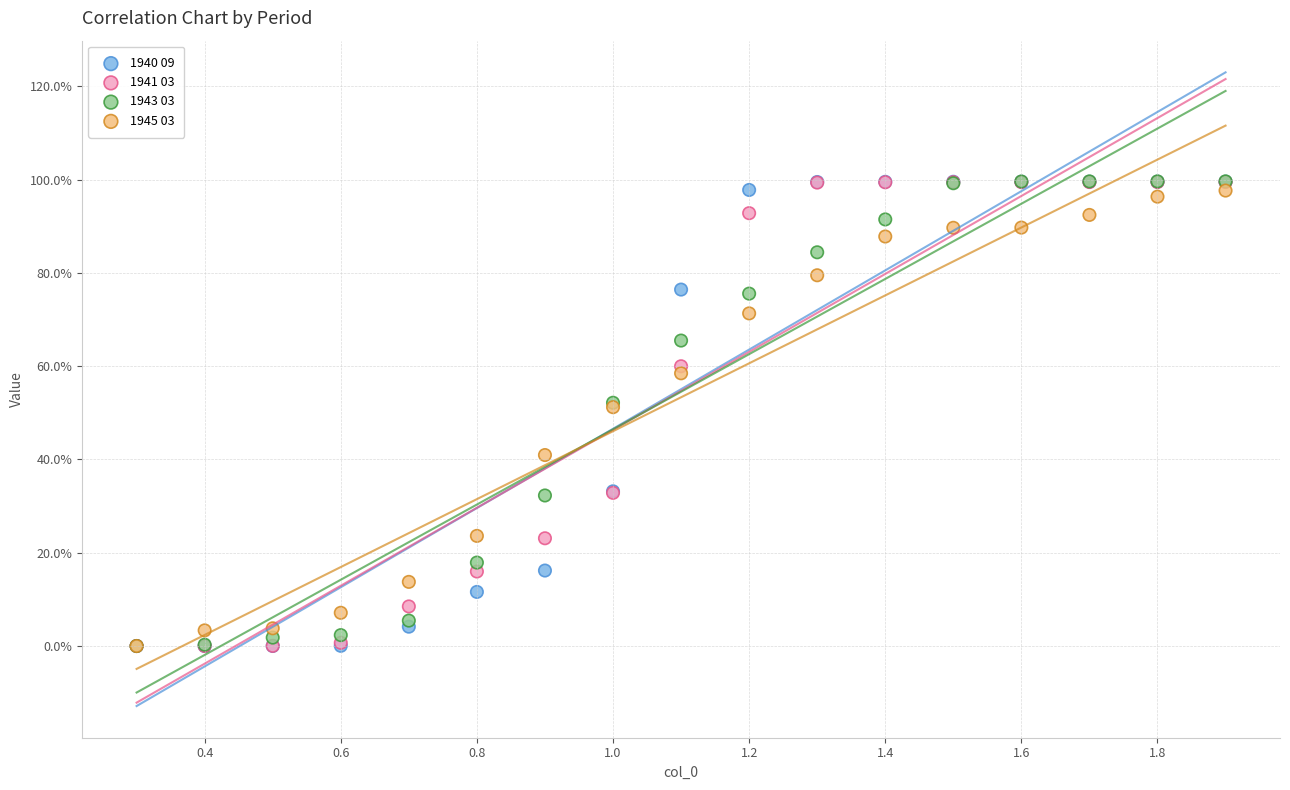

What are all the series names shown in the legend?

1940 09, 1941 03, 1943 03, 1945 03